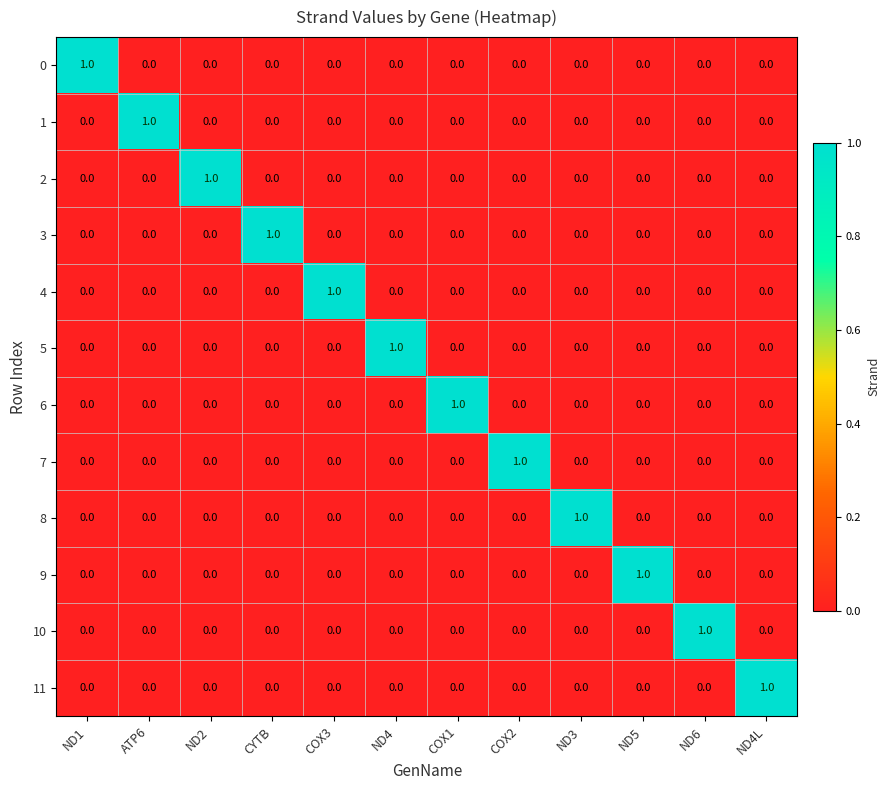

How many 10 values are between 0 and 1?

12